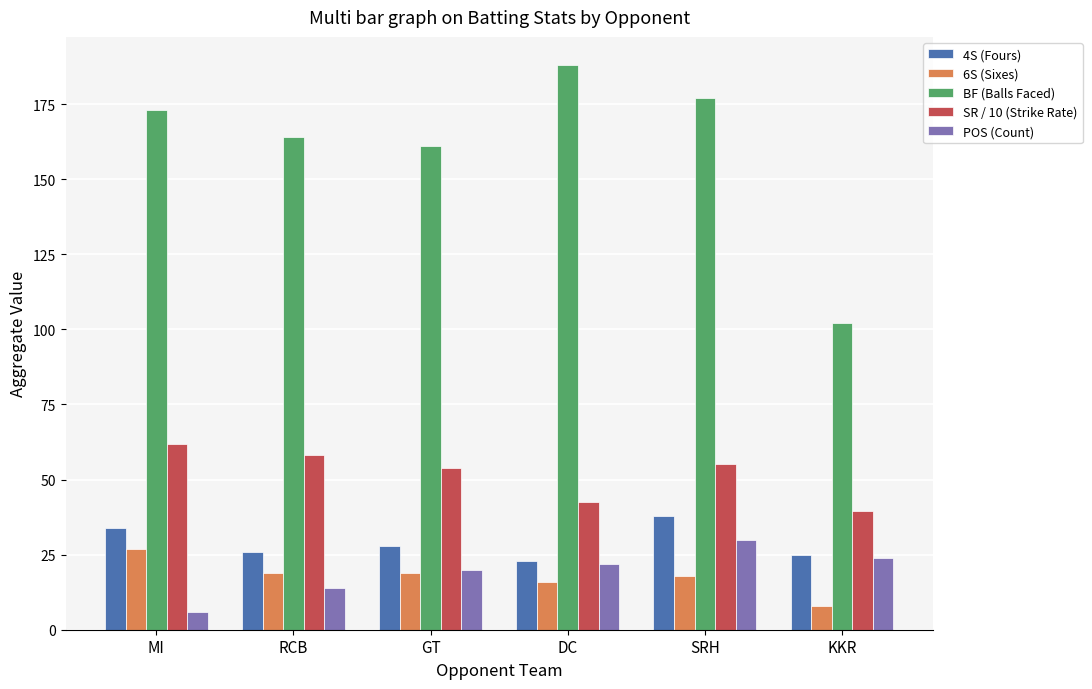

What is the spread (max minus min) of values at SRH?

159.0